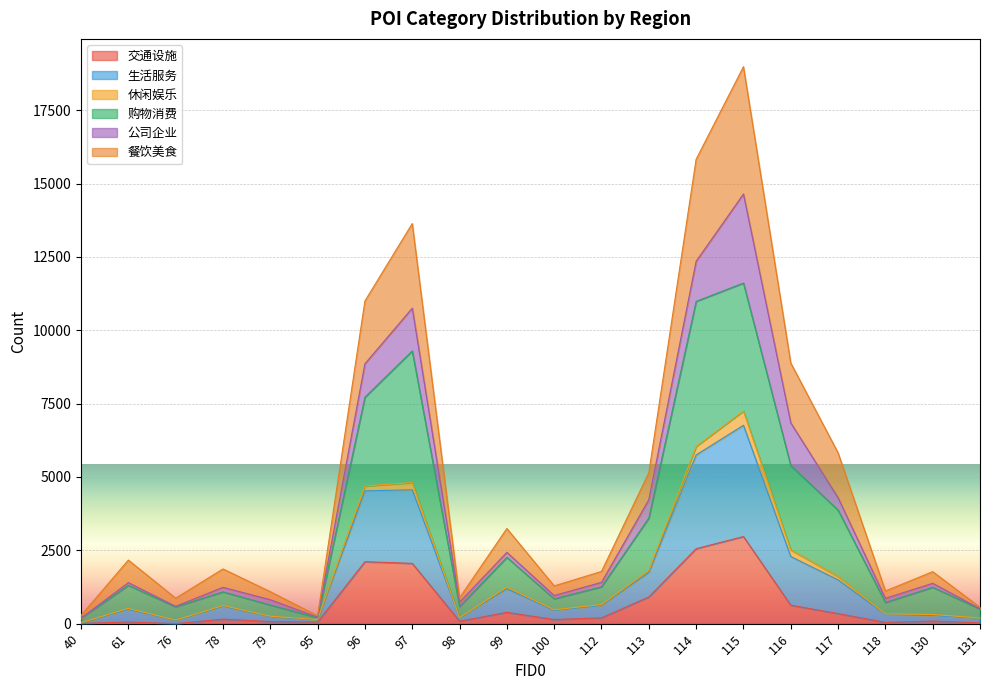

At which category is the sum across all series the highest?

115